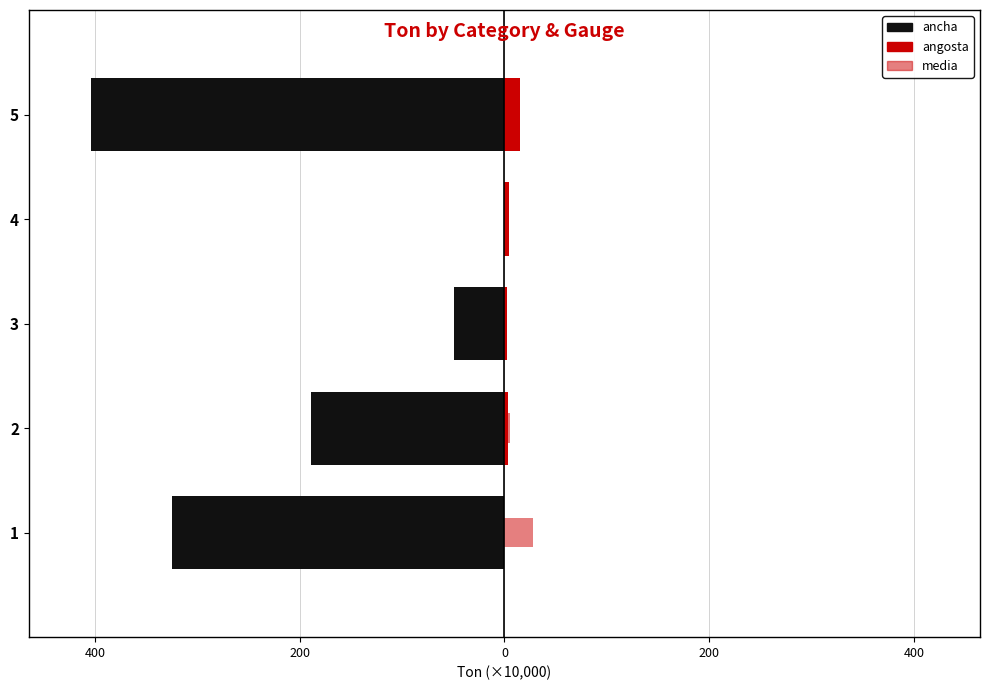

Between 3 and 2, which is larger?

3